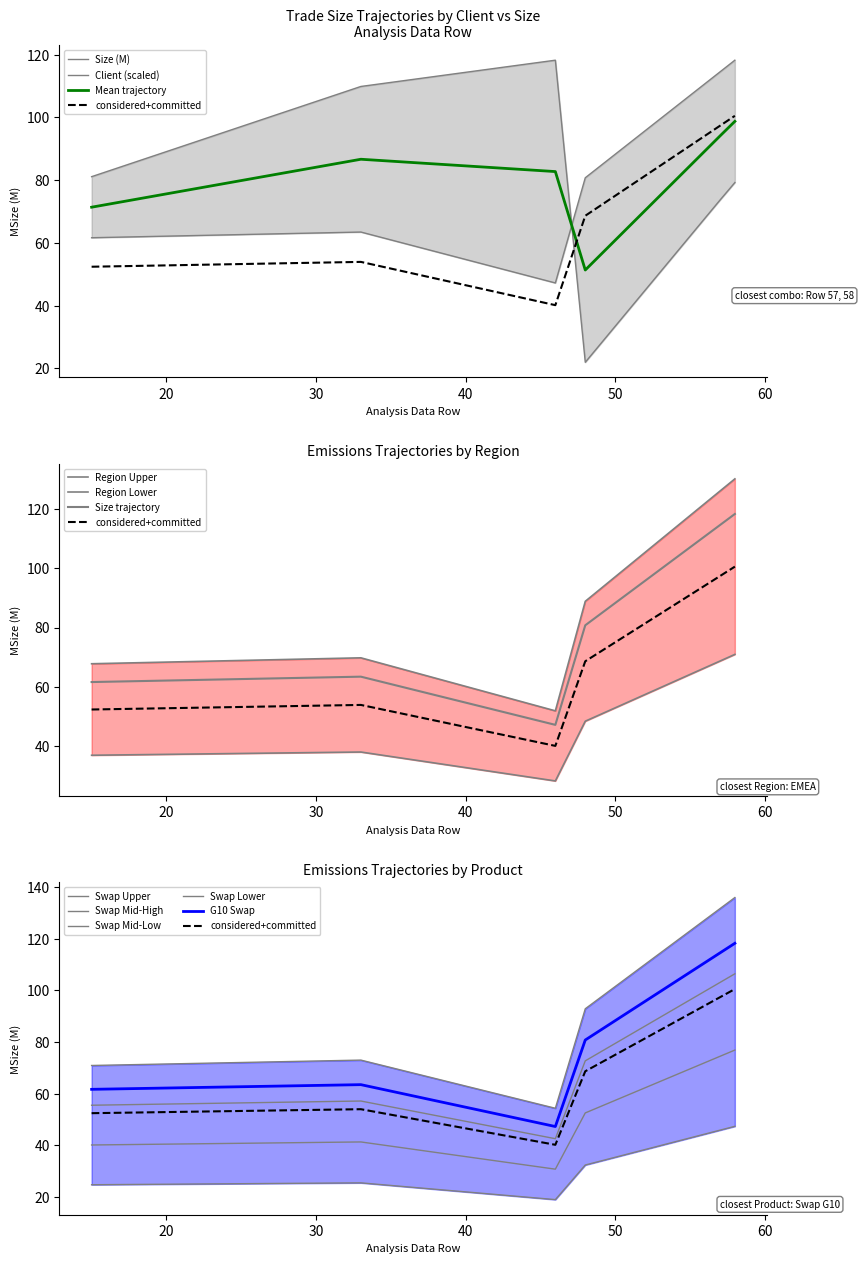

Which series changed the most between 46 and 48?

Client